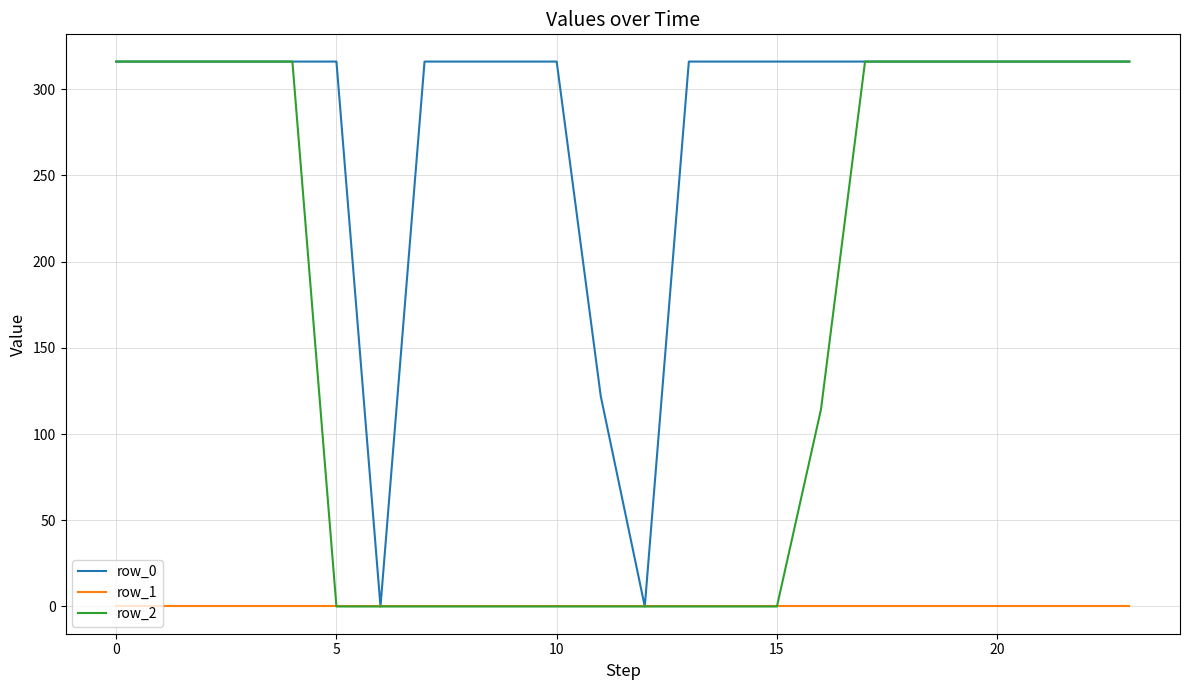

Rank the series by their average value, from highest to lowest.

row_0, row_2, row_1